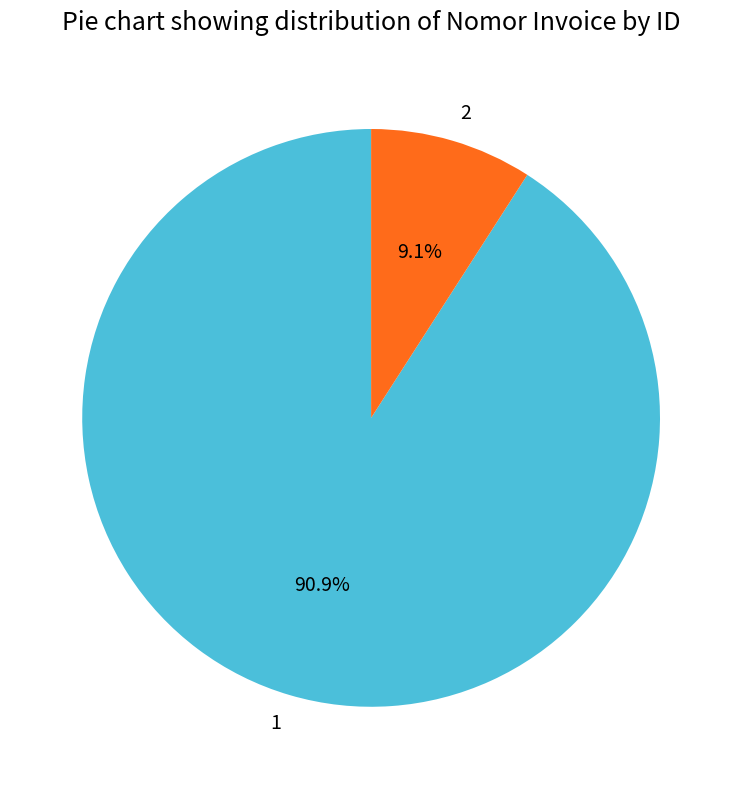

To the nearest percent, what is the difference between the largest and smallest slice percentages?

82%